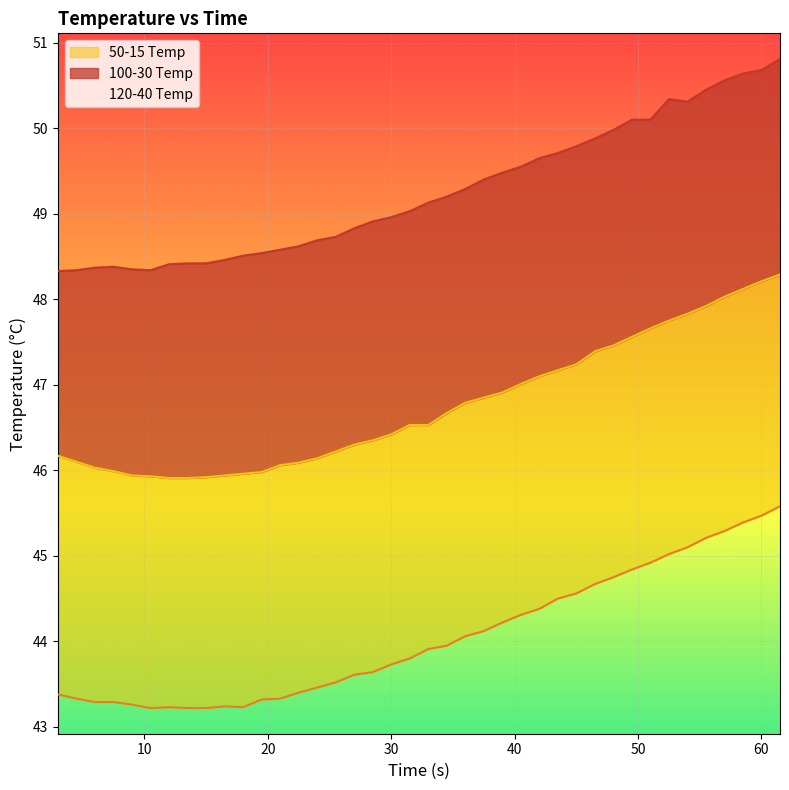

The value of 120-40 Temp at 36 is 74.4. True or false?

False